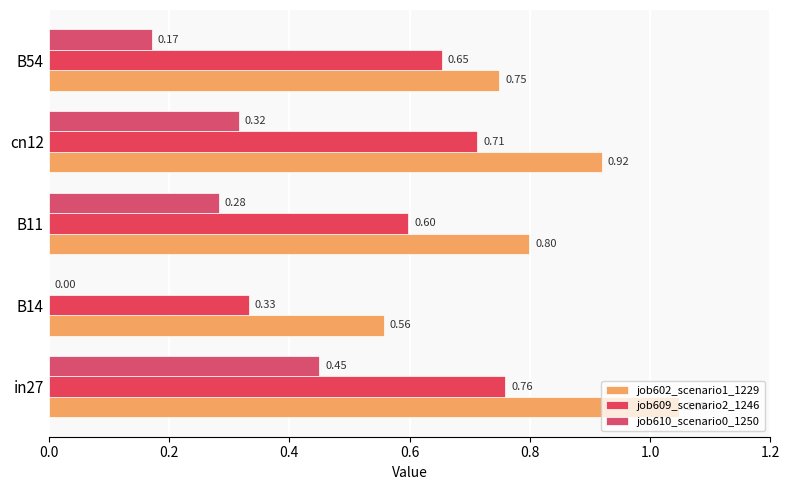

How many series are shown in this chart?

3